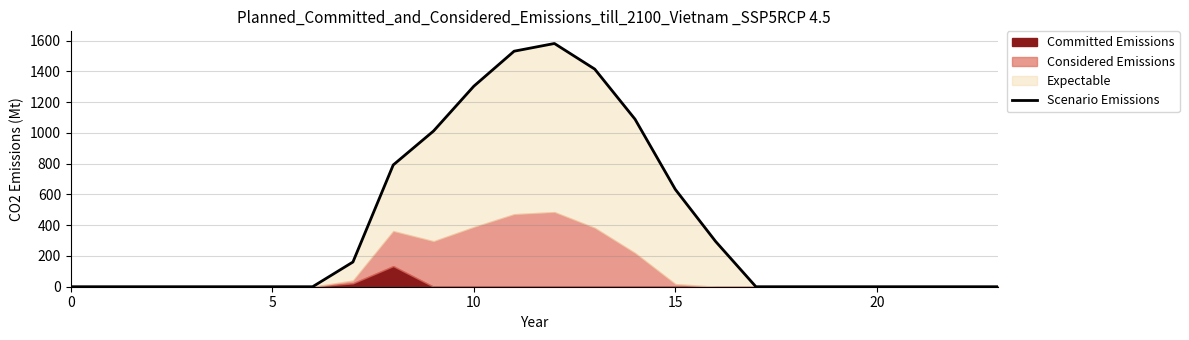

How many data points are above 0?

10